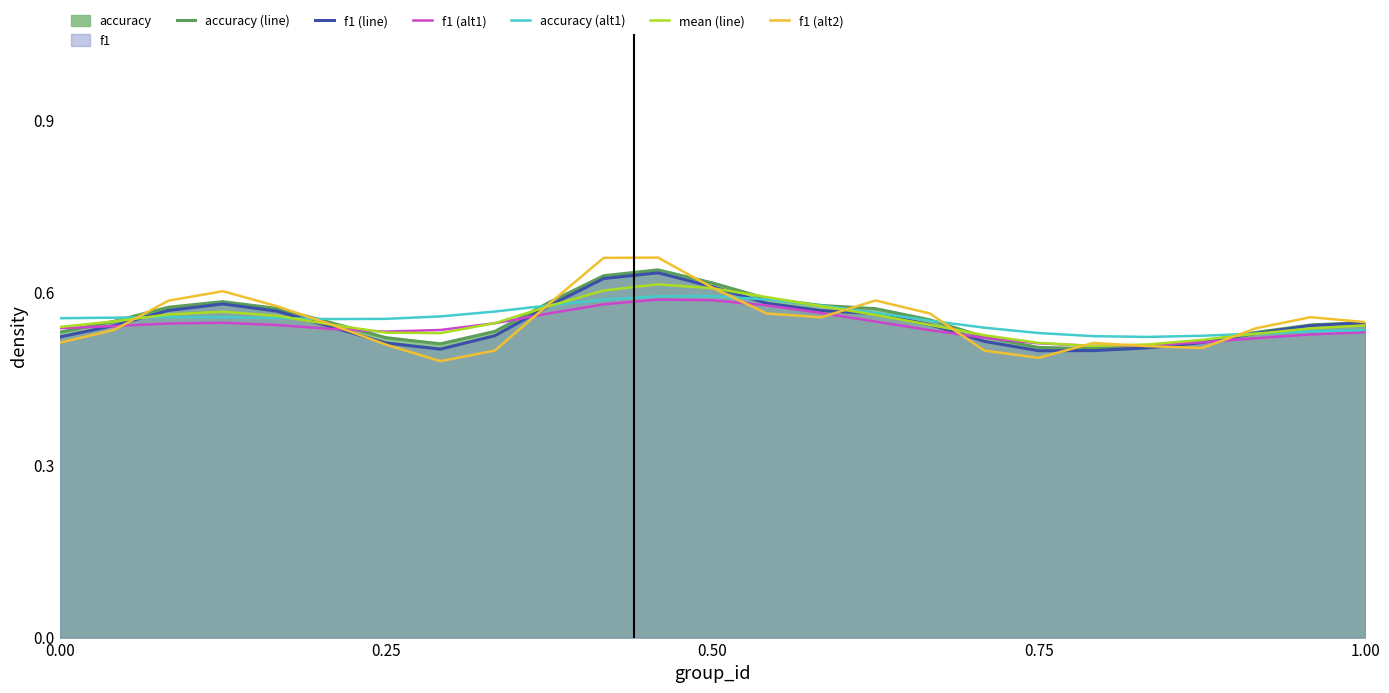

Which series has the largest range (max minus min)?

f1 (alt2)